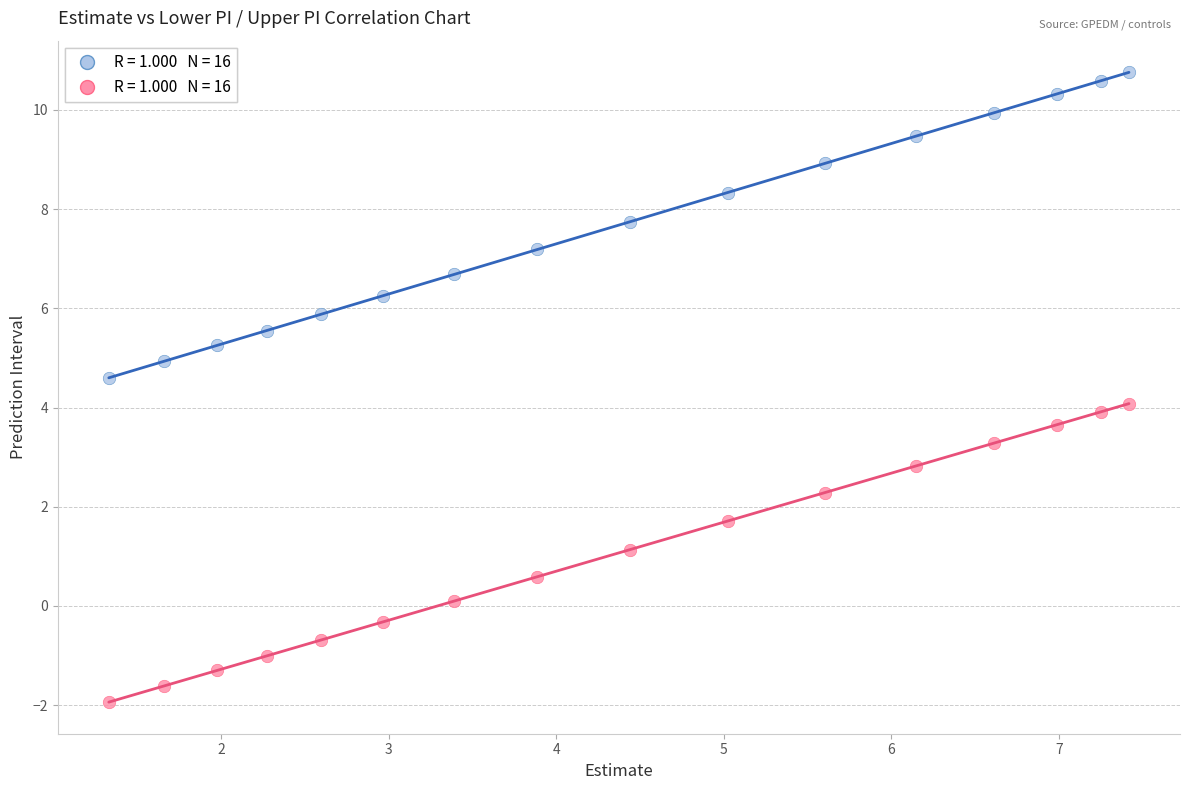

Across all data points, what is the range of X values (max minus min)?

6.1